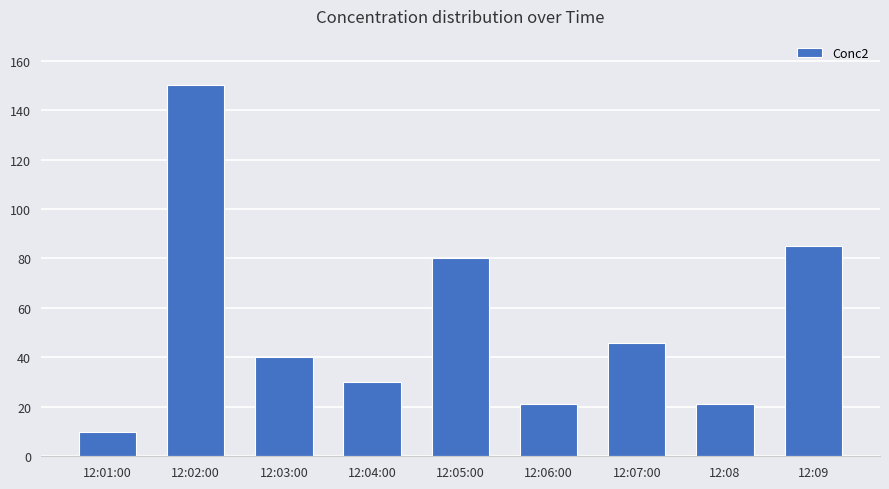

Where is the data nearest to the value 80?

12:05:00